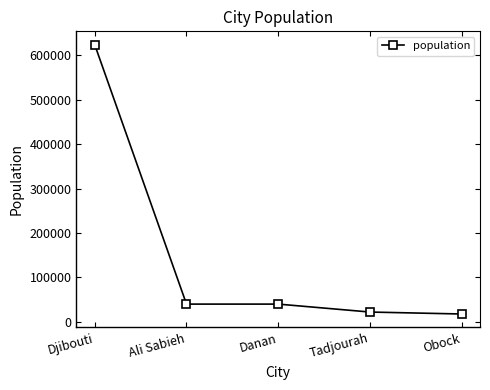

Reading right to left, list all the values displayed in this chart.

Obock=17776	Tadjourah=22193	Danan=40074	Ali Sabieh=40074	Djibouti=623891